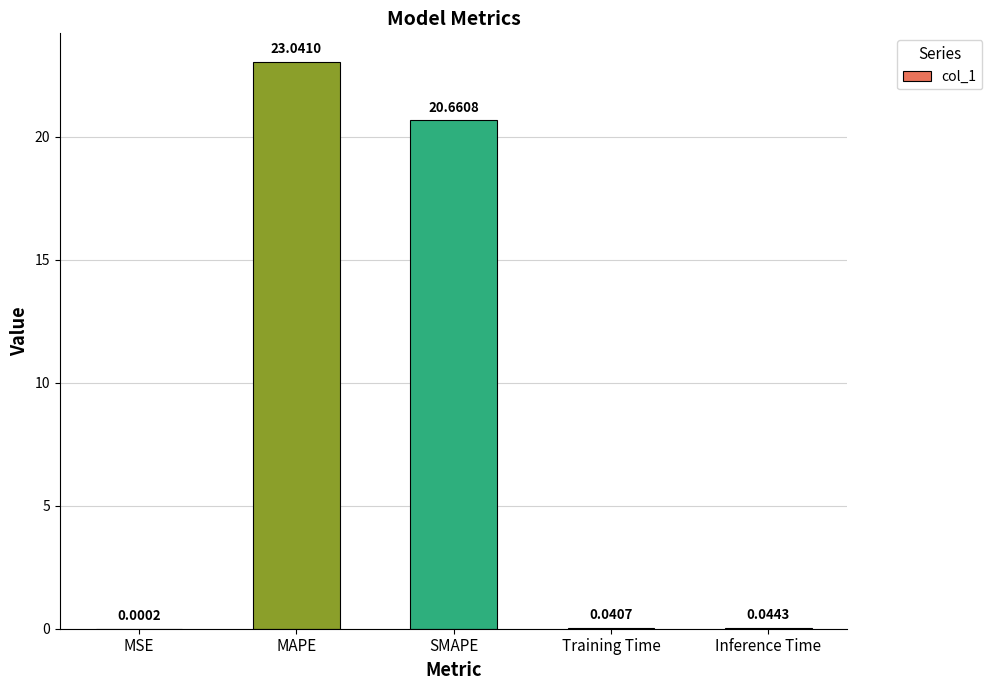

Between Training Time and MAPE, which is larger?

MAPE